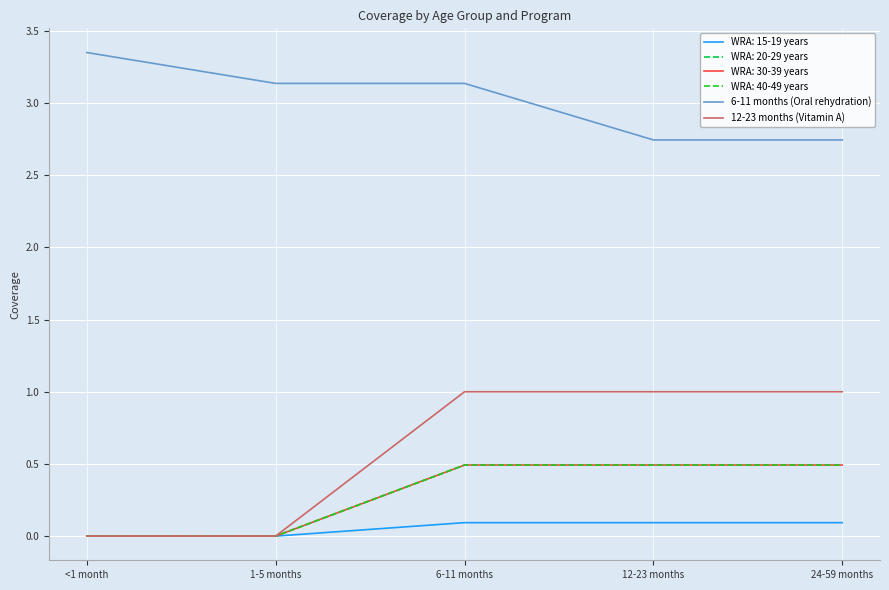

How many categories are shown in the chart?

5